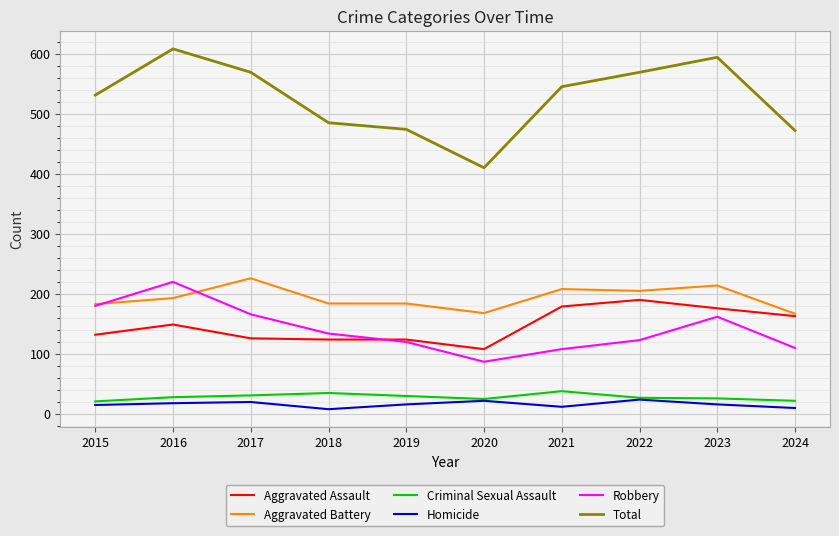

True or false: Criminal Sexual Assault and Aggravated Assault intersect in this chart.

False